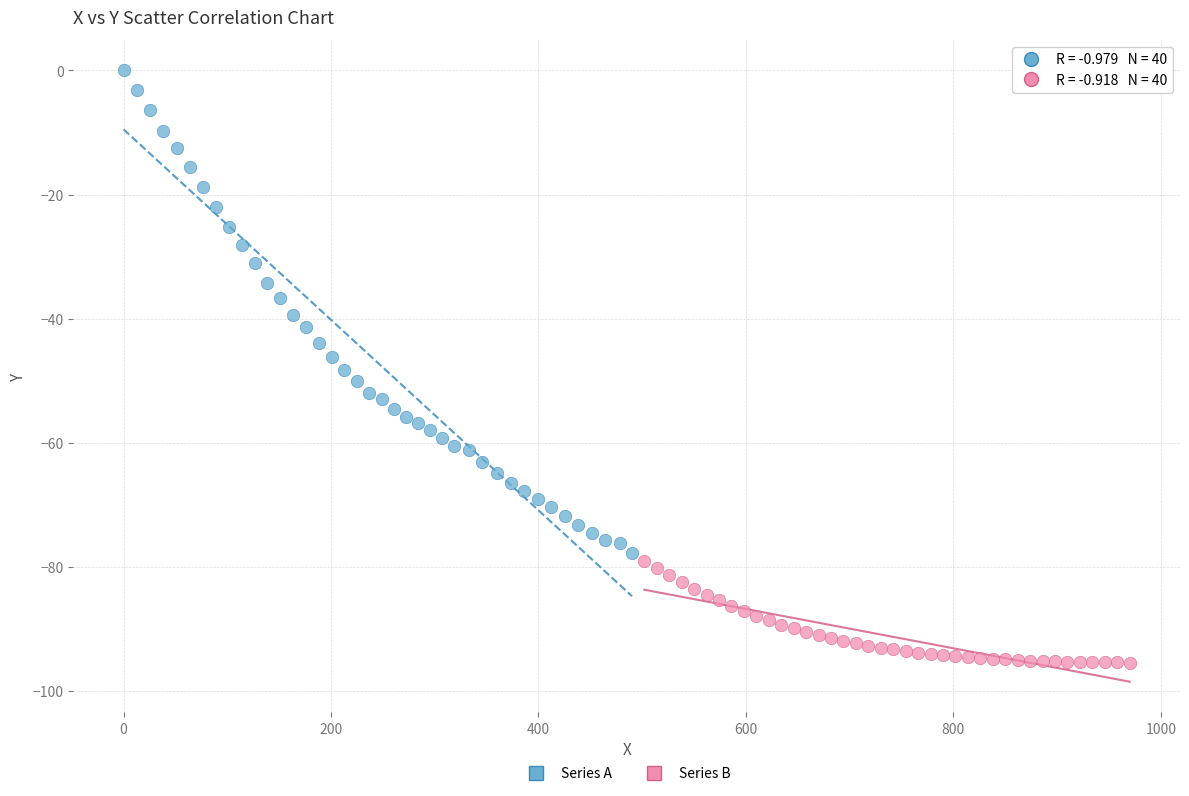

What are all the series names shown in the legend?

Series A, Series B